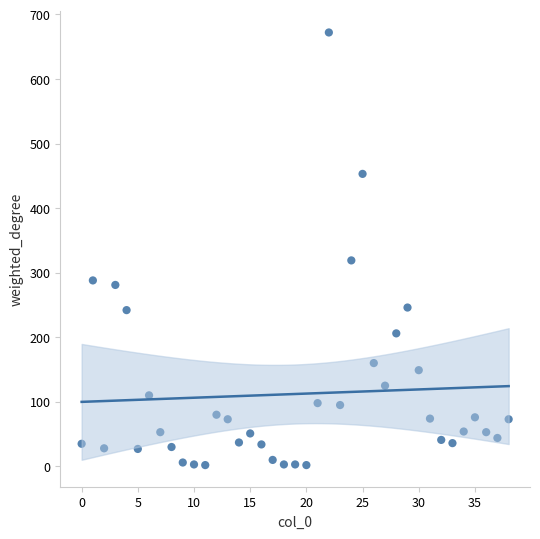

What is the range of Y values (max minus min)?

670